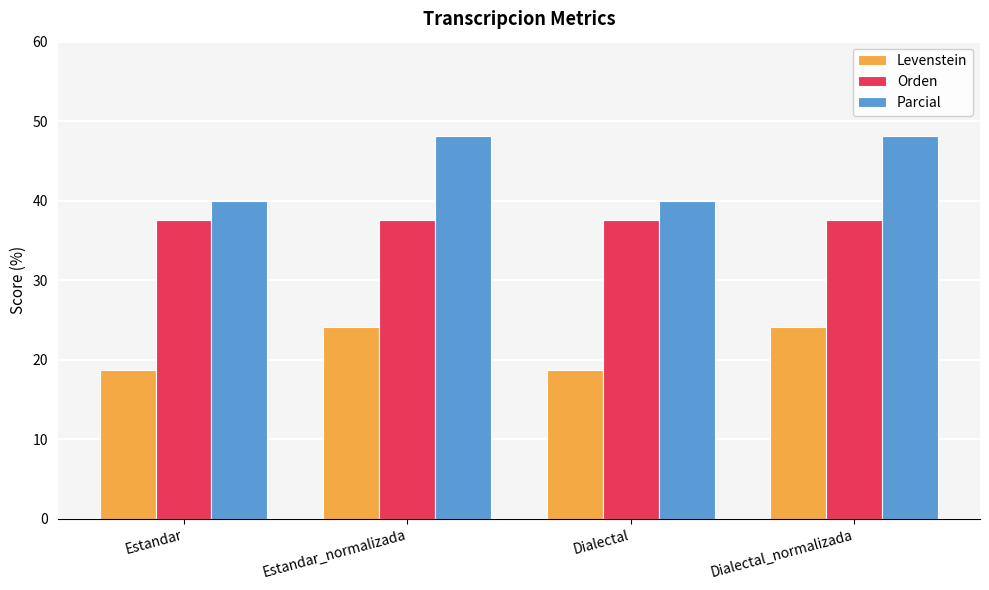

Reading right to left, what are all the values shown in this chart?

Levenstein: Dialectal_normalizada=24.1	Dialectal=18.8	Estandar_normalizada=24.1	Estandar=18.8
Orden: Dialectal_normalizada=37.5	Dialectal=37.5	Estandar_normalizada=37.5	Estandar=37.5
Parcial: Dialectal_normalizada=48.1	Dialectal=40.0	Estandar_normalizada=48.1	Estandar=40.0